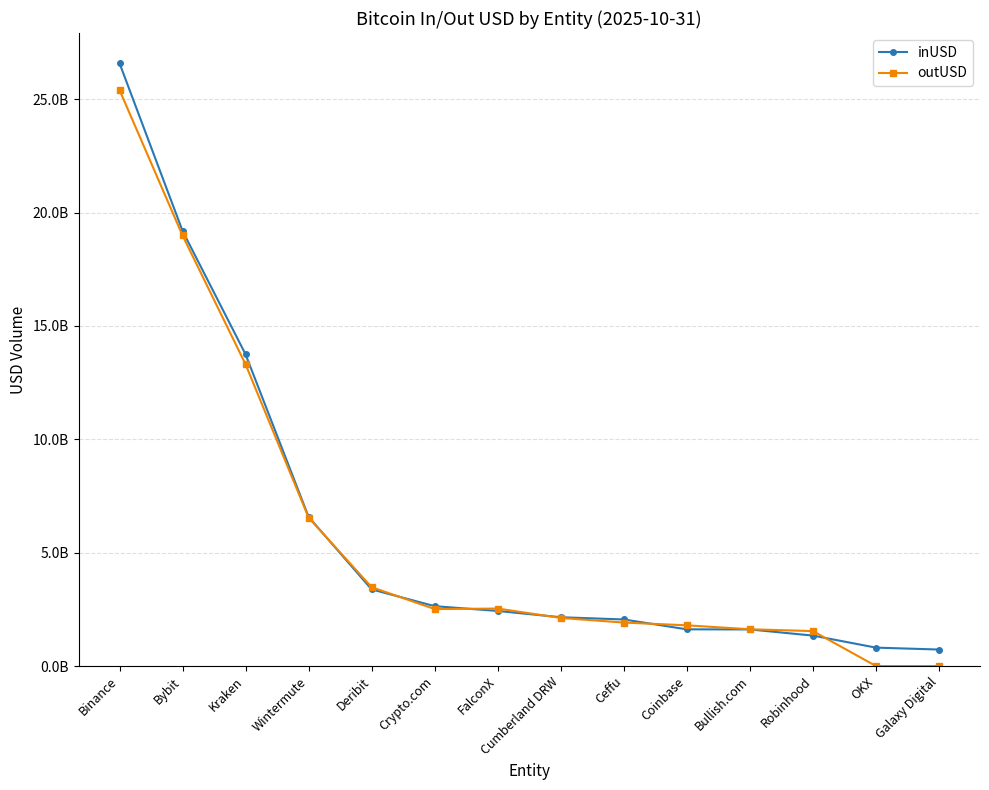

What is the highest value of the outUSD series?

25407750518.8